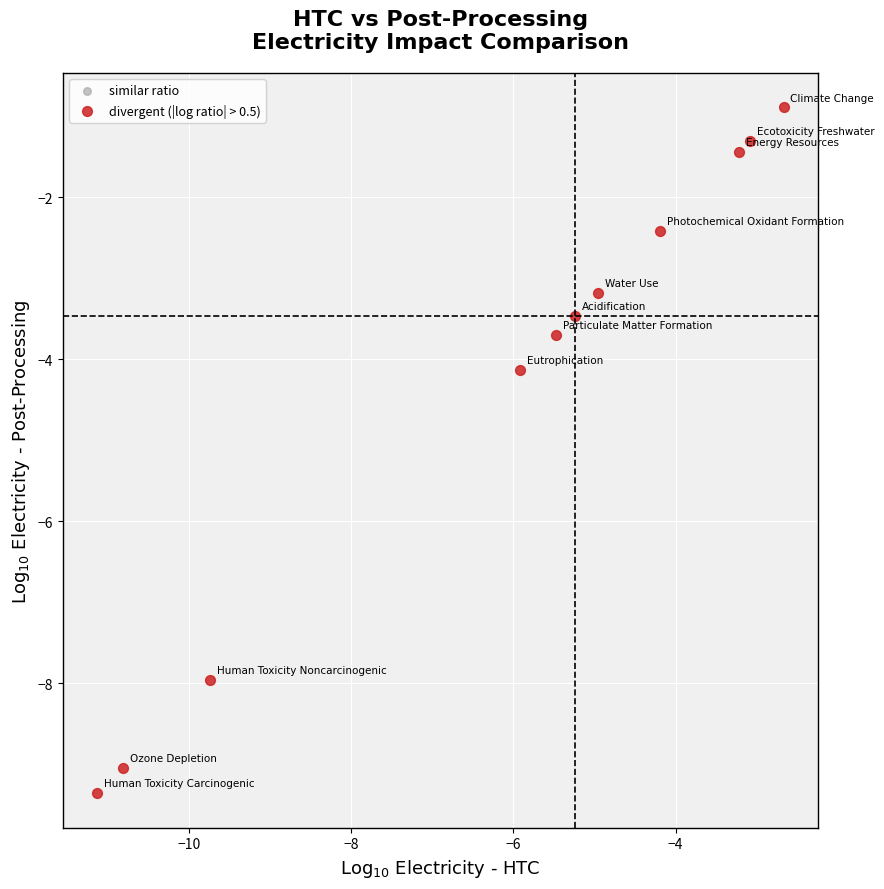

What is the range of Y values (max minus min)?

8.5